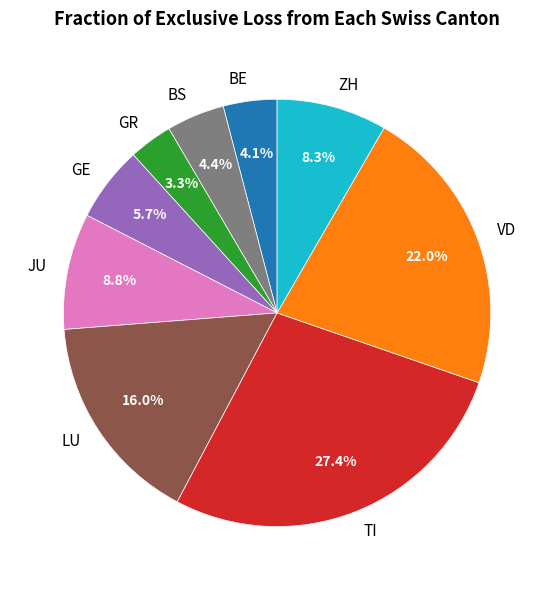

Is the sum of BS and ZH greater than half?

No